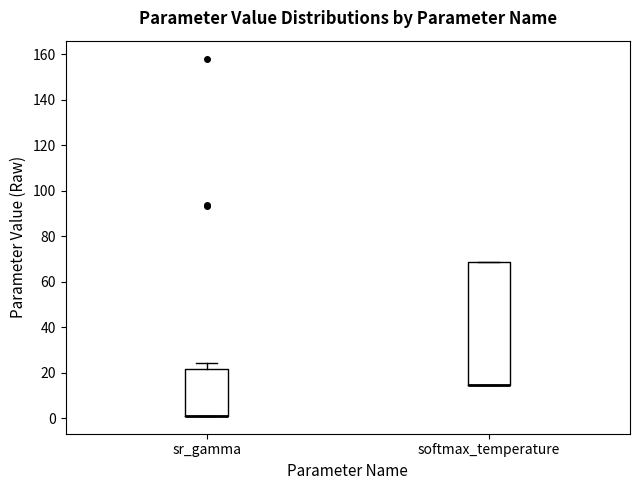

Where is the lower edge of the box for softmax_temperature on the y-axis? The values are not printed on the chart, so give them approximately, as read against the axis.

14